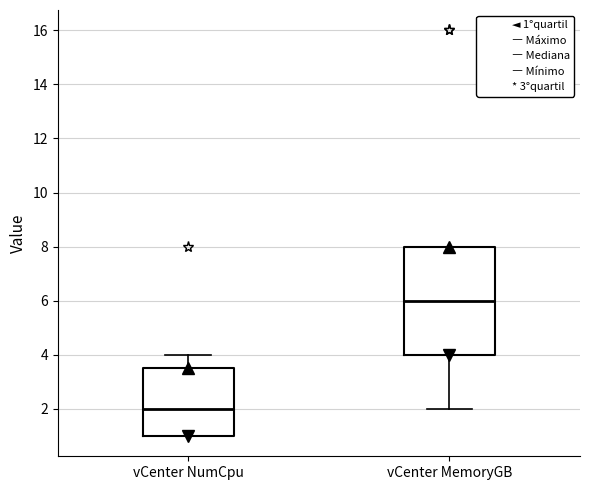

Comparing the boxes themselves (not the whiskers), which one is the tallest?

vCenter MemoryGB